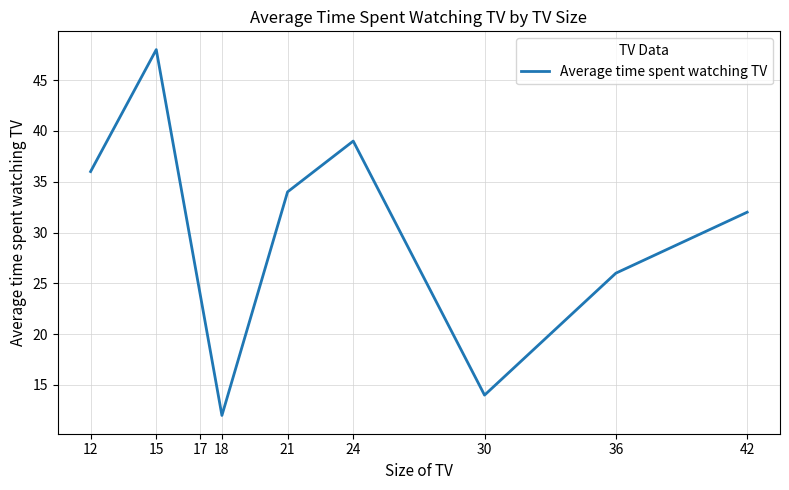

What is the smallest value displayed?

12